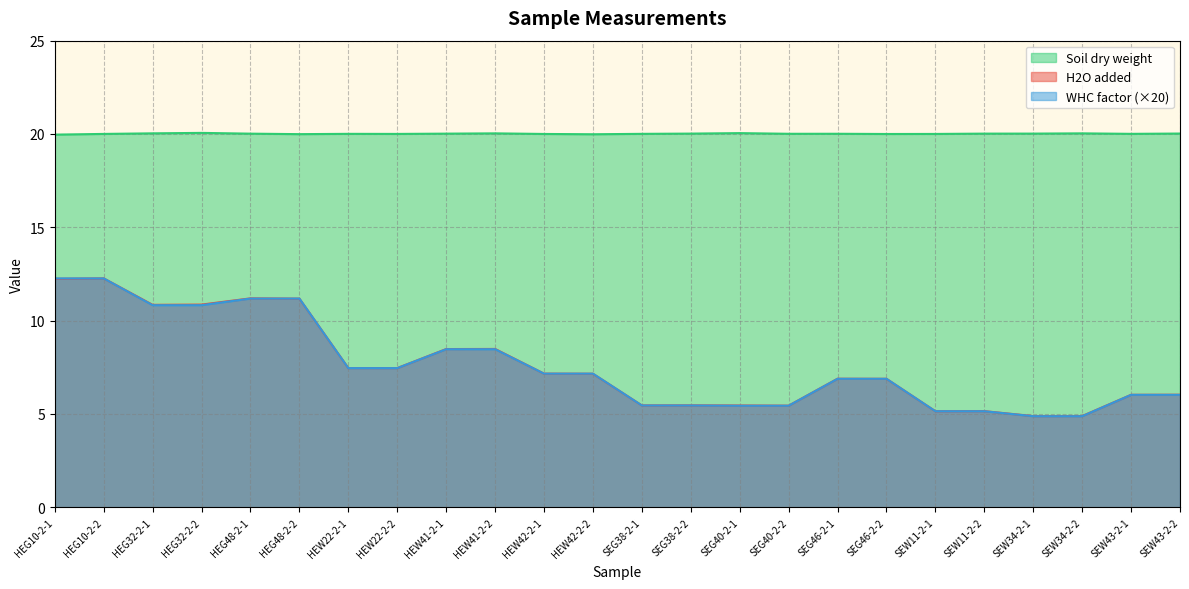

Reading left to right, extract all data points from this chart.

H2O added: 12.2	12.3	10.8	10.9	11.2	11.2	7.5	7.5	8.5	8.5	7.2	7.2	5.5	5.5	5.5	5.4	6.9	6.9	5.1	5.2	4.9	4.9	6.0	6.0
Soil dry weight: 20.0	20.0	20.0	20.1	20.0	20.0	20.0	20.0	20.0	20.0	20.0	20.0	20.0	20.0	20.0	20.0	20.0	20.0	20.0	20.0	20.0	20.0	20.0	20.0
WHC factor: 12.3	12.3	10.8	10.8	11.2	11.2	7.5	7.5	8.5	8.5	7.2	7.2	5.5	5.5	5.4	5.4	6.9	6.9	5.1	5.1	4.9	4.9	6.0	6.0